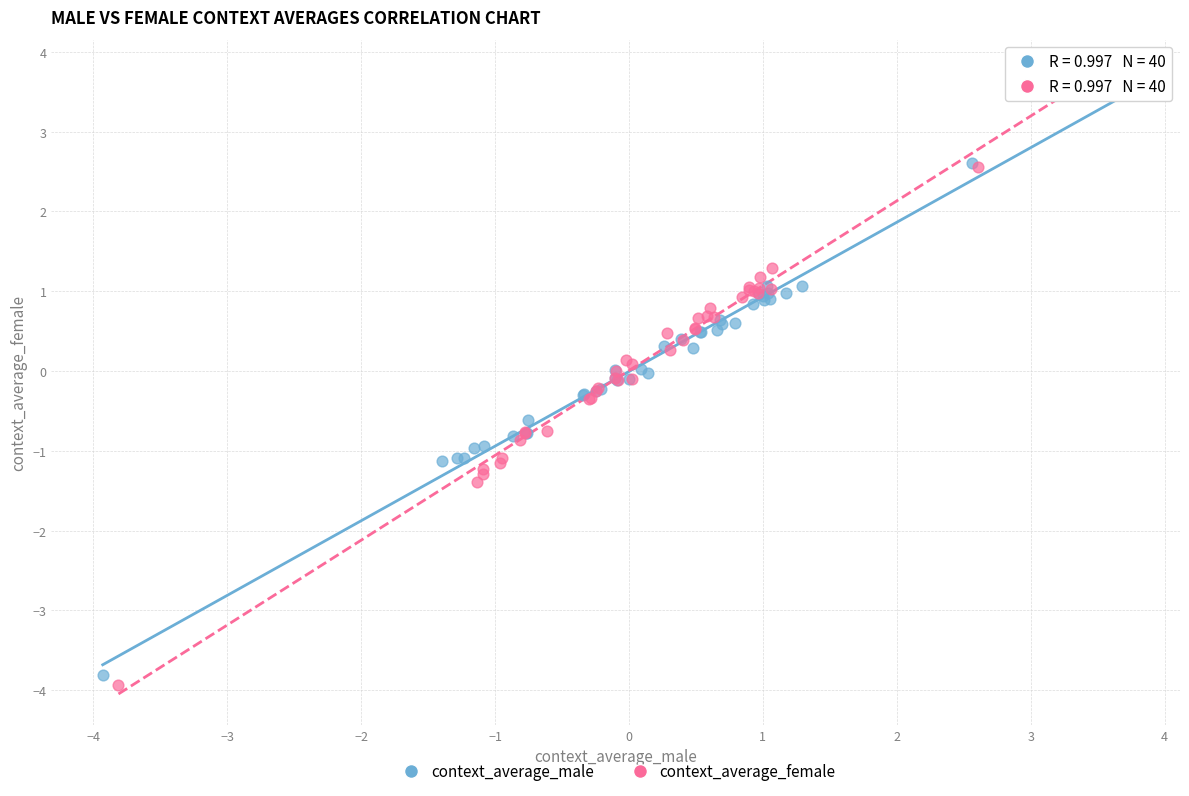

Which series has the widest spread of Y values?

context_average_female